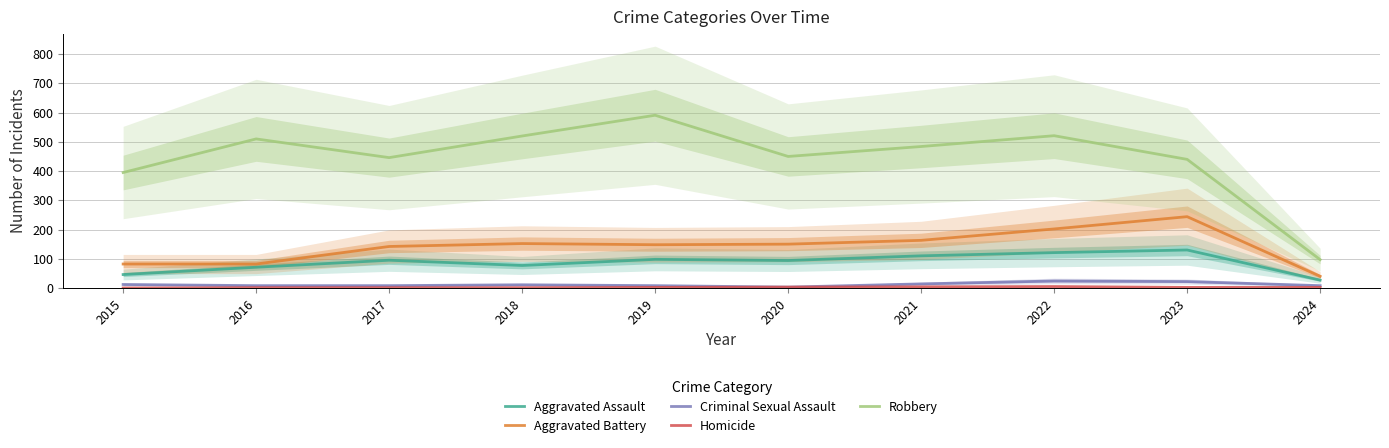

Count the Homicide values in the range 1 to 3.

7